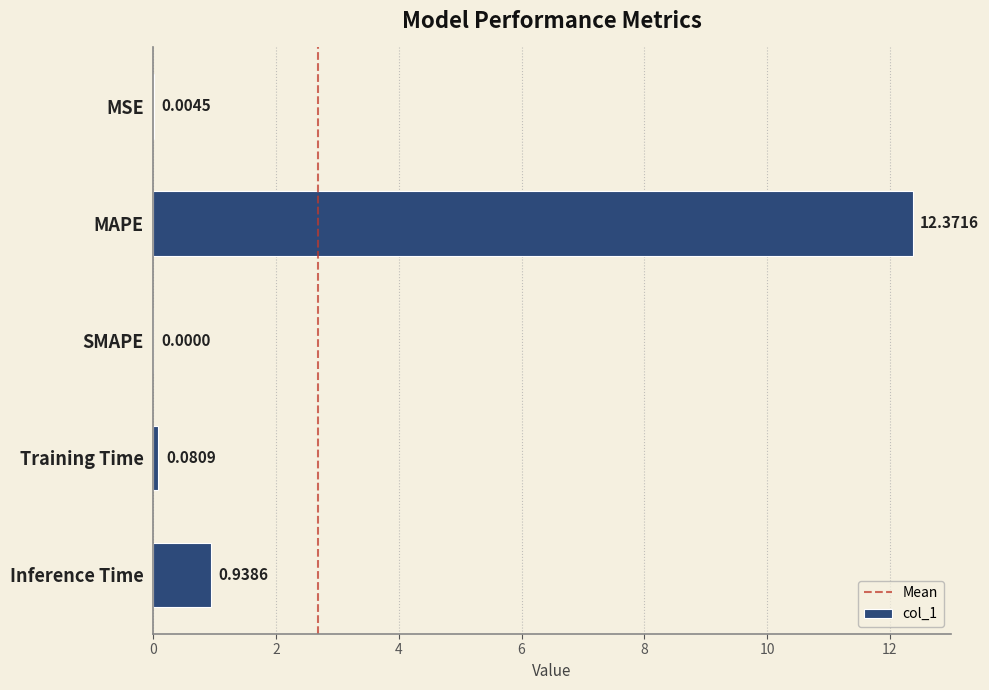

What is the change in value from MAPE to SMAPE?

-12.4